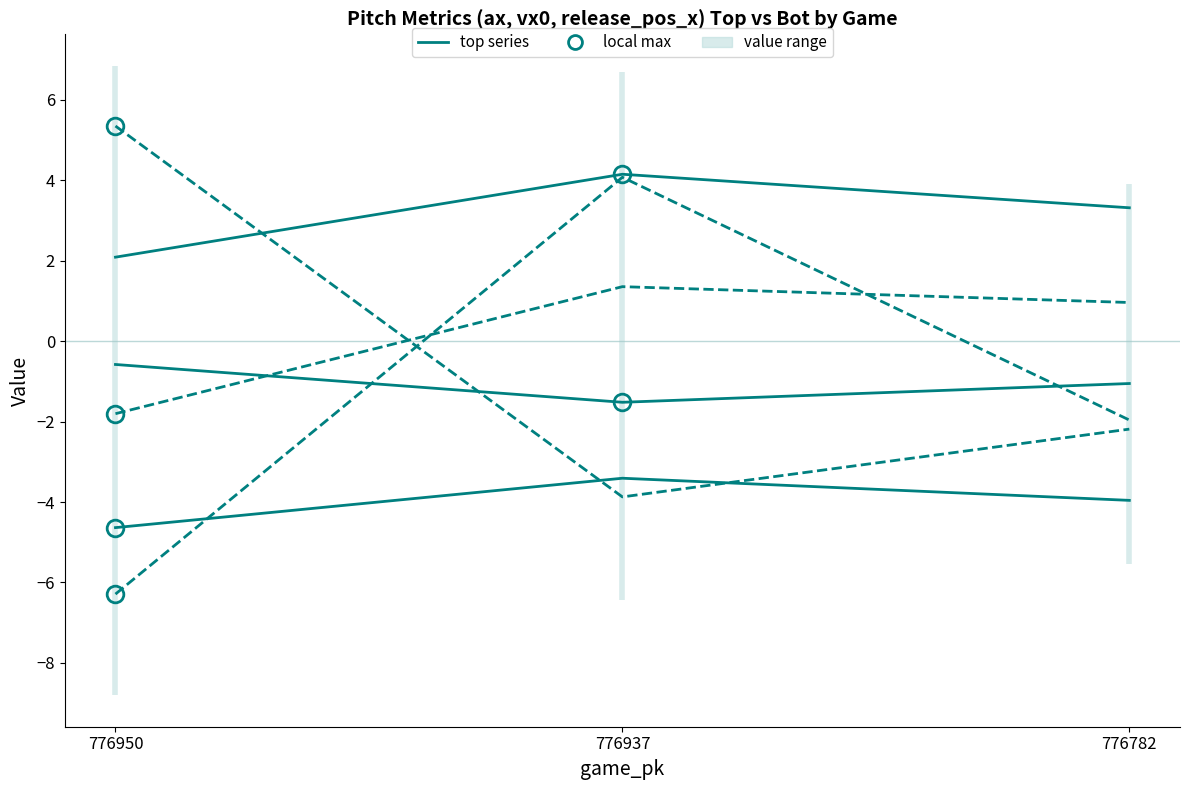

Which series has the largest total across all categories?

vx0_top